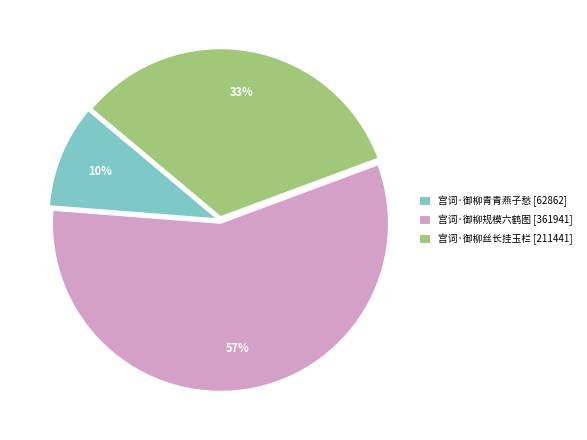

Does any single category account for the majority?

Yes